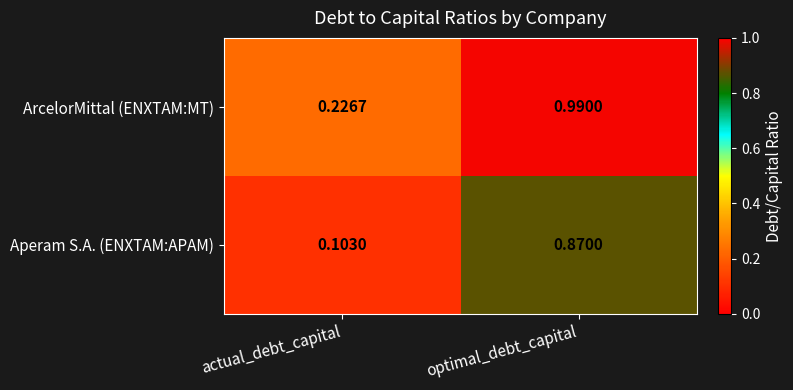

Rank the series at actual_debt_capital from lowest to highest value.

Aperam S.A. (ENXTAM:APAM), ArcelorMittal (ENXTAM:MT)